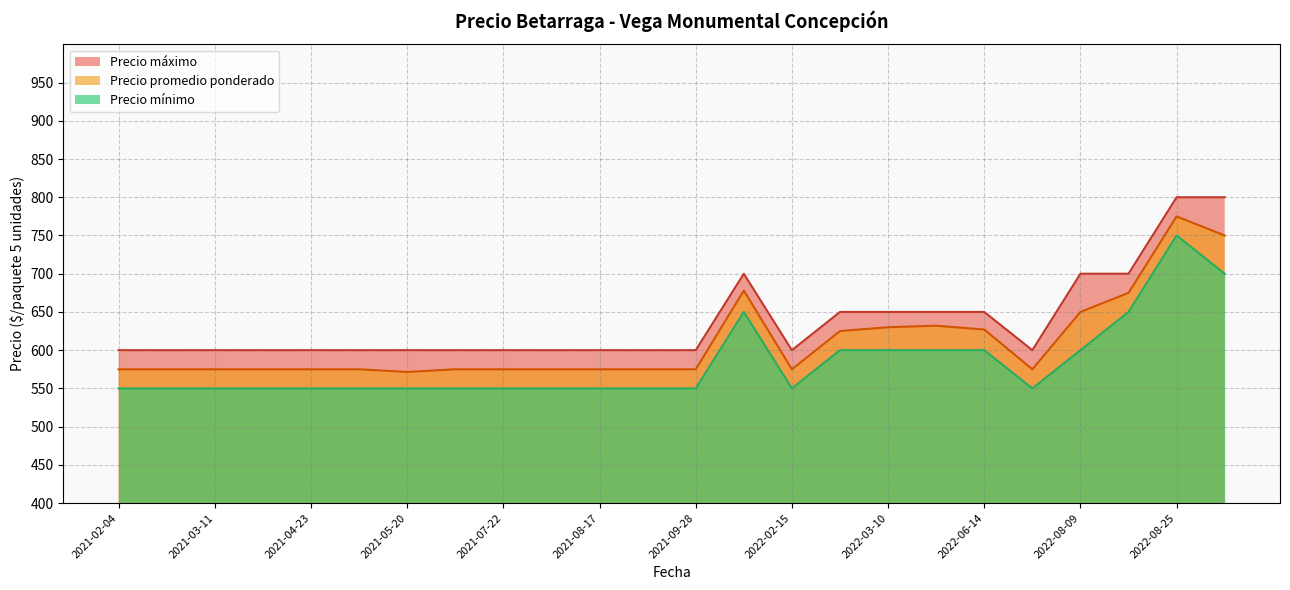

The value of Precio promedio ponderado at 2022-08-09 is 214. True or false?

False